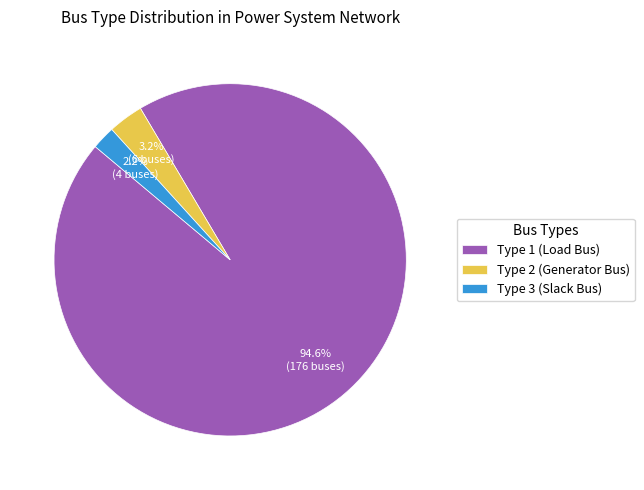

Which category accounts for the majority?

Type 1